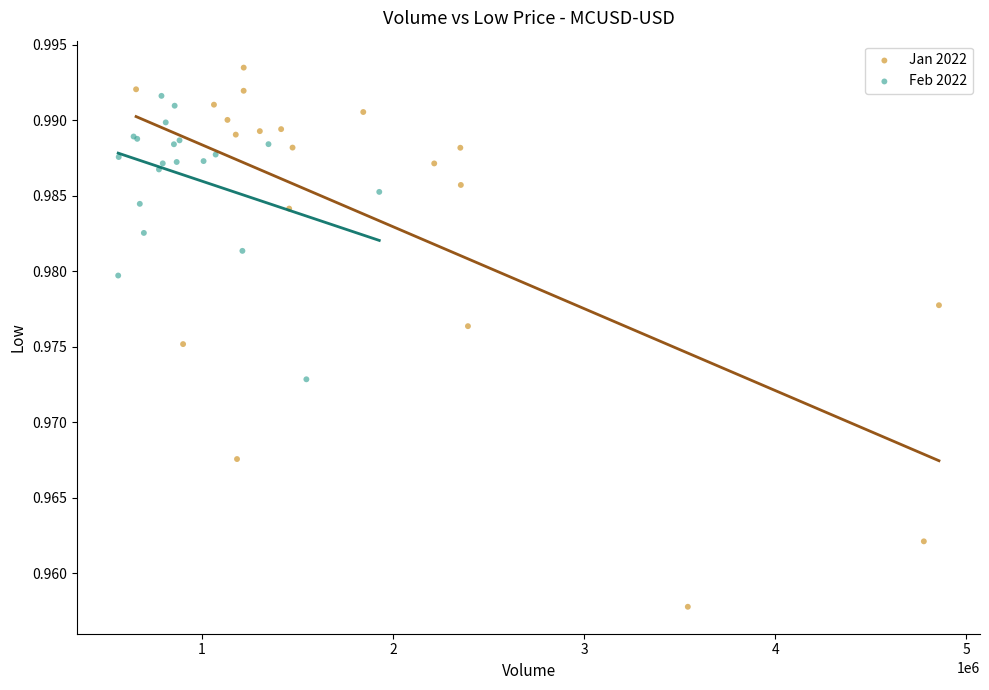

What are all the series names shown in the legend?

Jan 2022, Feb 2022